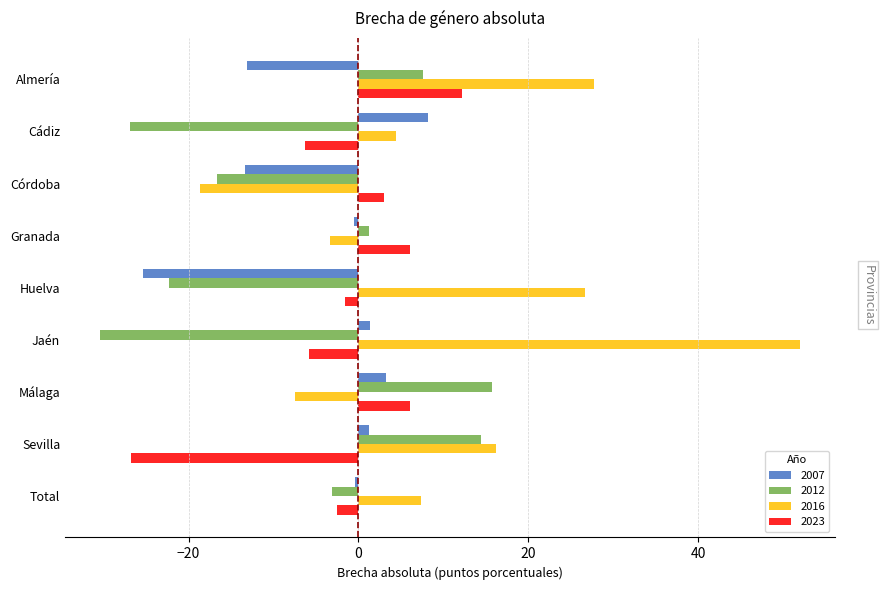

How many data points does each series have?

9